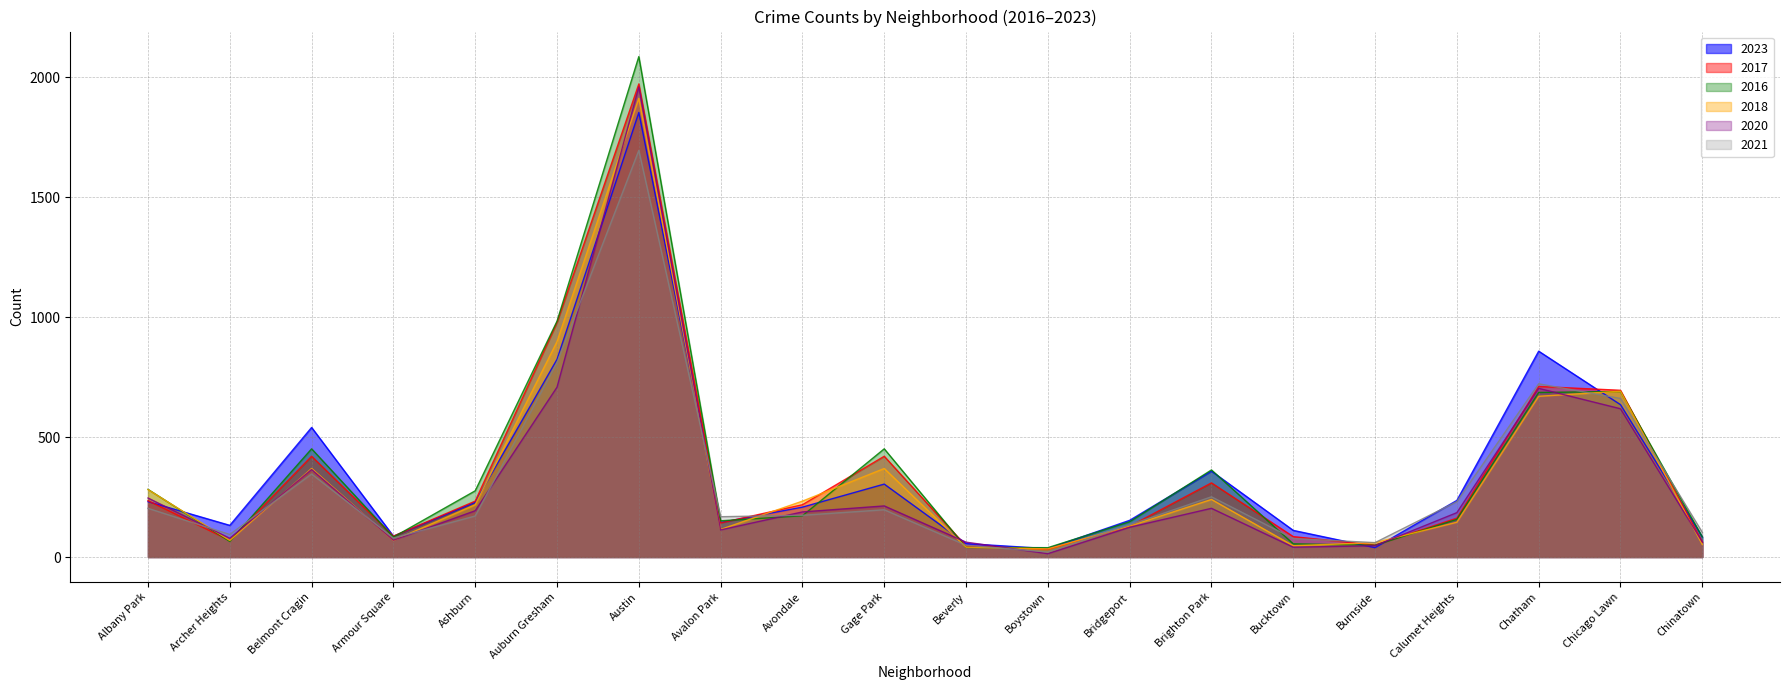

How many distinct data groups are displayed?

6